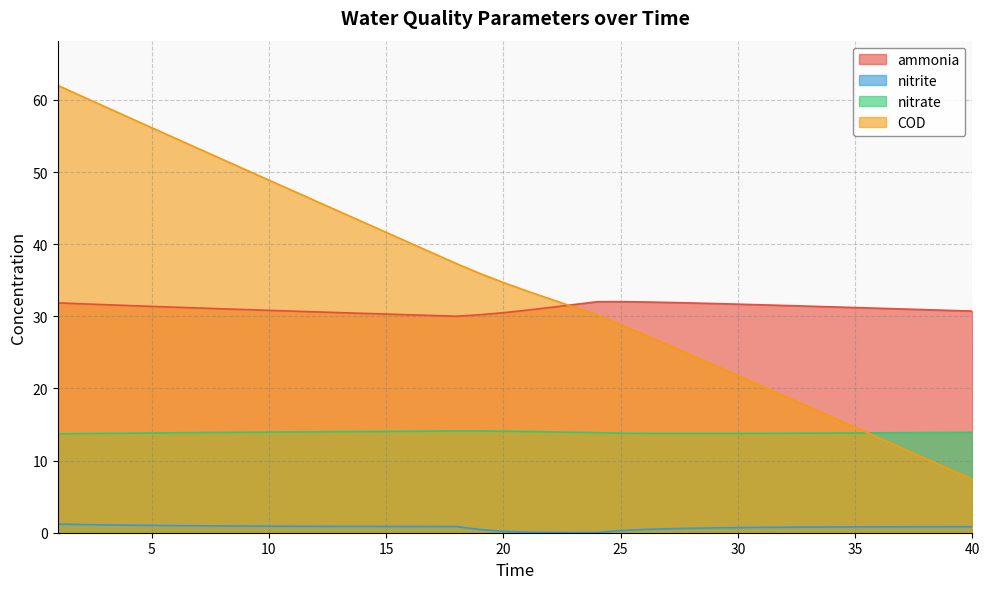

Reading right to left, transcribe all the data shown in this chart.

ammonia: 40=30.7	39=30.8	38=30.9	37=31.0	36=31.1	35=31.2	34=31.3	33=31.4	32=31.5	31=31.6	30=31.7	29=31.8	28=31.9	27=31.9	26=32.0	25=32.0	24=32.0	23=31.6	22=31.2	21=30.9	20=30.5	19=30.2	18=30.0	17=30.1	16=30.2	15=30.3	14=30.4	13=30.5	12=30.6	11=30.7	10=30.8	9=30.9	8=31.0	7=31.2	6=31.3	5=31.4	4=31.5	3=31.6	2=31.7	1=31.9
nitrite: 40=0.8	39=0.8	38=0.8	37=0.8	36=0.8	35=0.8	34=0.8	33=0.8	32=0.8	31=0.7	30=0.7	29=0.7	28=0.6	27=0.5	26=0.4	25=0.3	24=0.0	23=0.0	22=0.0	21=0.1	20=0.2	19=0.4	18=0.9	17=0.9	16=0.9	15=0.9	14=0.9	13=0.9	12=0.9	11=0.9	10=0.9	9=0.9	8=0.9	7=1.0	6=1.0	5=1.0	4=1.0	3=1.1	2=1.1	1=1.2
nitrate: 40=13.9	39=13.9	38=13.9	37=13.9	36=13.8	35=13.8	34=13.8	33=13.8	32=13.8	31=13.8	30=13.8	29=13.8	28=13.8	27=13.8	26=13.8	25=13.8	24=13.9	23=13.9	22=14.0	21=14.0	20=14.1	19=14.1	18=14.1	17=14.1	16=14.1	15=14.0	14=14.0	13=14.0	12=14.0	11=14.0	10=13.9	9=13.9	8=13.9	7=13.9	6=13.9	5=13.8	4=13.8	3=13.8	2=13.7	1=13.7
COD: 40=7.4	39=8.8	38=10.3	37=11.7	36=13.2	35=14.6	34=16.1	33=17.5	32=18.9	31=20.4	30=21.8	29=23.2	28=24.7	27=26.1	26=27.5	25=28.9	24=30.2	23=31.3	22=32.4	21=33.5	20=34.7	19=35.9	18=37.3	17=38.8	16=40.2	15=41.6	14=43.1	13=44.5	12=46.0	11=47.4	10=48.9	9=50.3	8=51.8	7=53.2	6=54.7	5=56.2	4=57.6	3=59.1	2=60.5	1=62.0